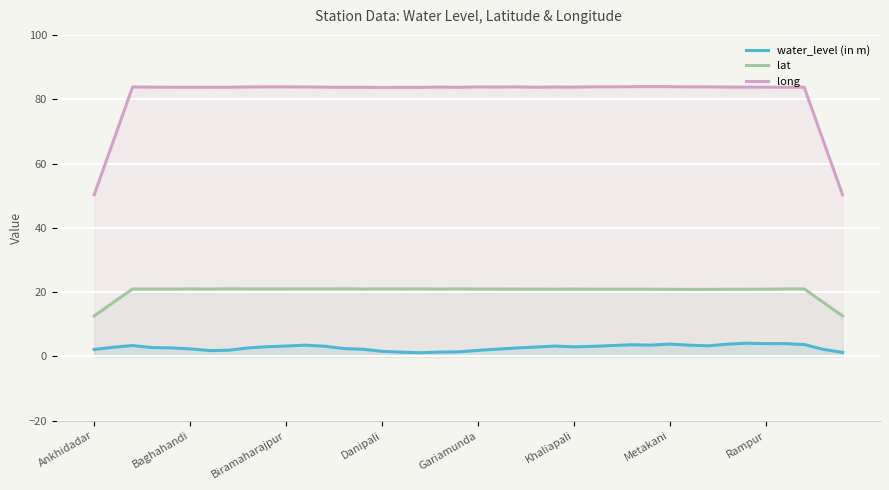

What is the value of the lat point at the 20th from the left?

21.0